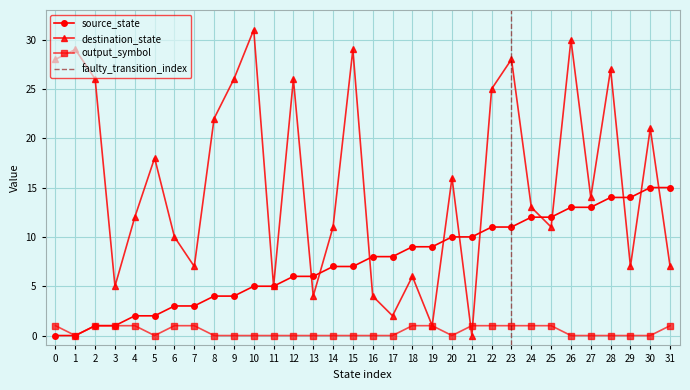

Reading left to right, list all the values displayed in this chart.

source_state: 0=0	1=0	2=1	3=1	4=2	5=2	6=3	7=3	8=4	9=4	10=5	11=5	12=6	13=6	14=7	15=7	16=8	17=8	18=9	19=9	20=10	21=10	22=11	23=11	24=12	25=12	26=13	27=13	28=14	29=14	30=15	31=15
destination_state: 0=28	1=29	2=26	3=5	4=12	5=18	6=10	7=7	8=22	9=26	10=31	11=5	12=26	13=4	14=11	15=29	16=4	17=2	18=6	19=1	20=16	21=0	22=25	23=28	24=13	25=11	26=30	27=14	28=27	29=7	30=21	31=7
output_symbol: 0=1	1=0	2=1	3=1	4=1	5=0	6=1	7=1	8=0	9=0	10=0	11=0	12=0	13=0	14=0	15=0	16=0	17=0	18=1	19=1	20=0	21=1	22=1	23=1	24=1	25=1	26=0	27=0	28=0	29=0	30=0	31=1